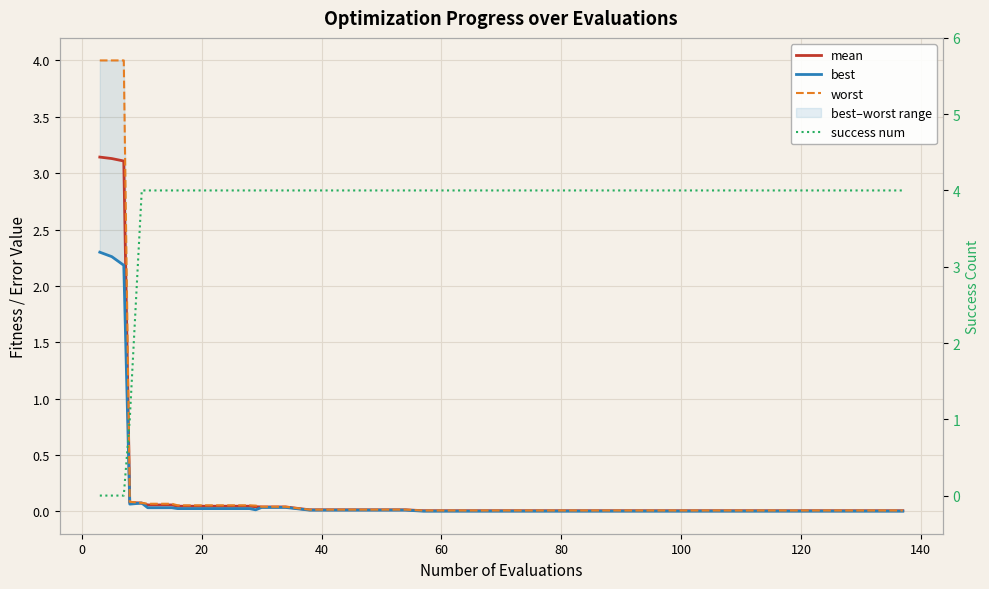

What is the greatest value displayed?

4.0